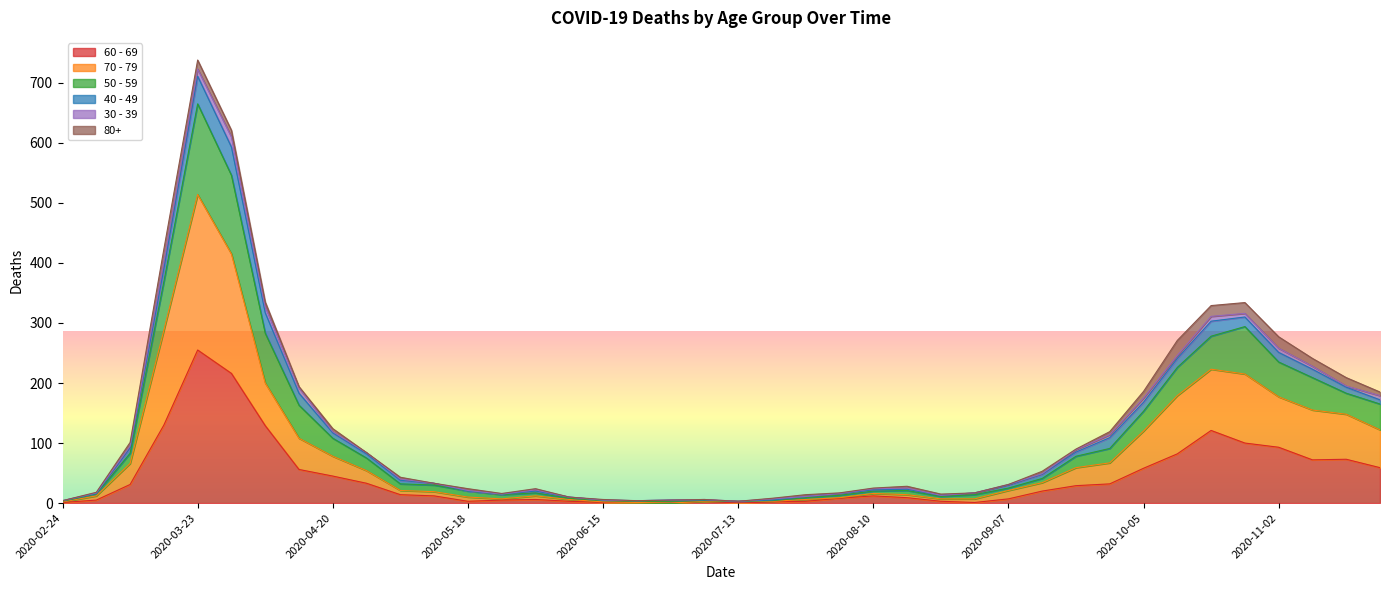

What is the spread (max minus min) of values at 2020-09-28?

82